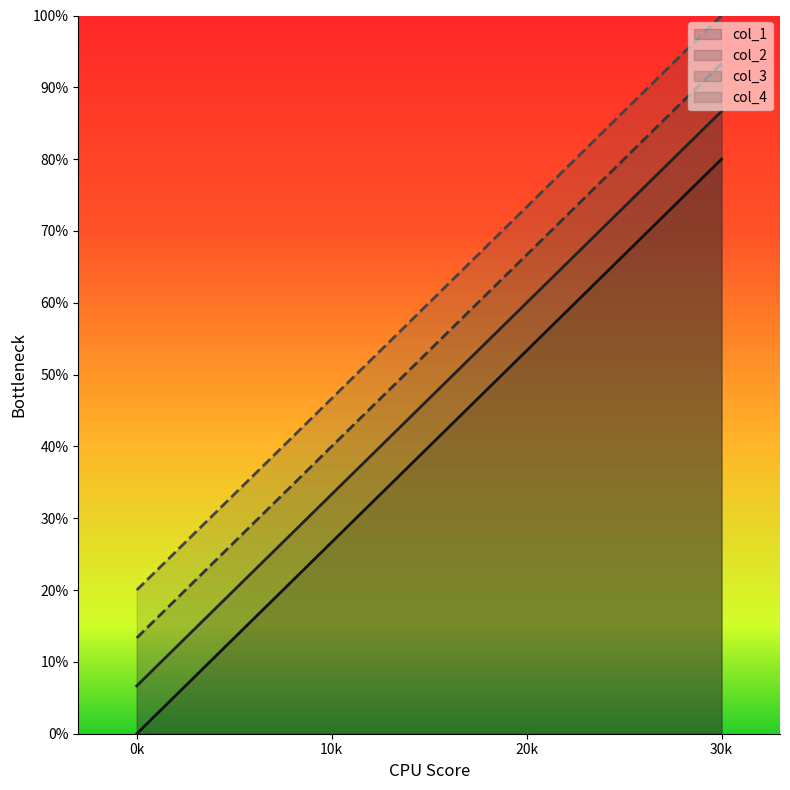

Rank the series by their maximum value, from lowest to highest.

col_1, col_2, col_3, col_4